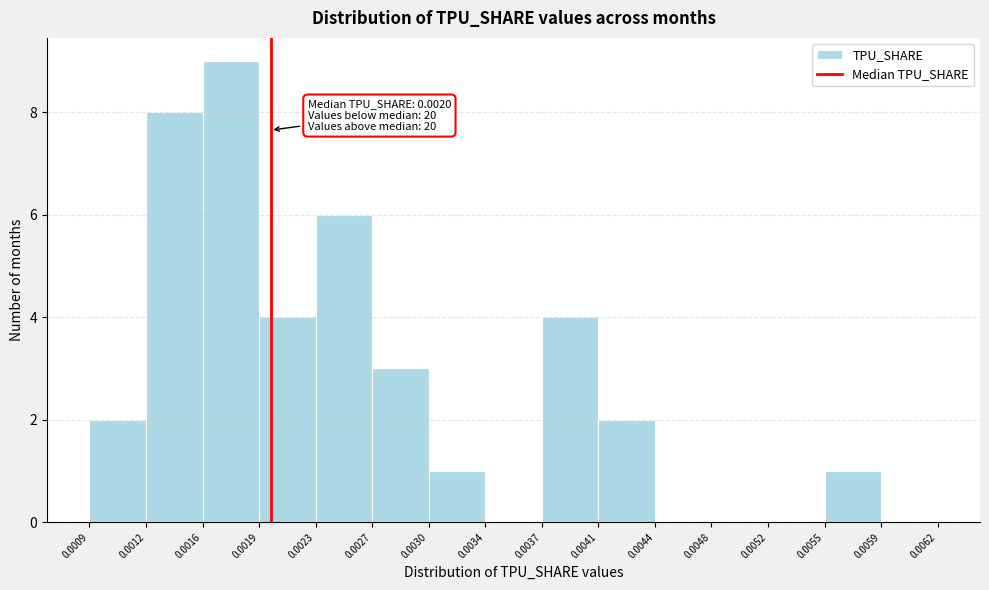

Which range on the x-axis has the tallest bar?

0.0016 to 0.0019